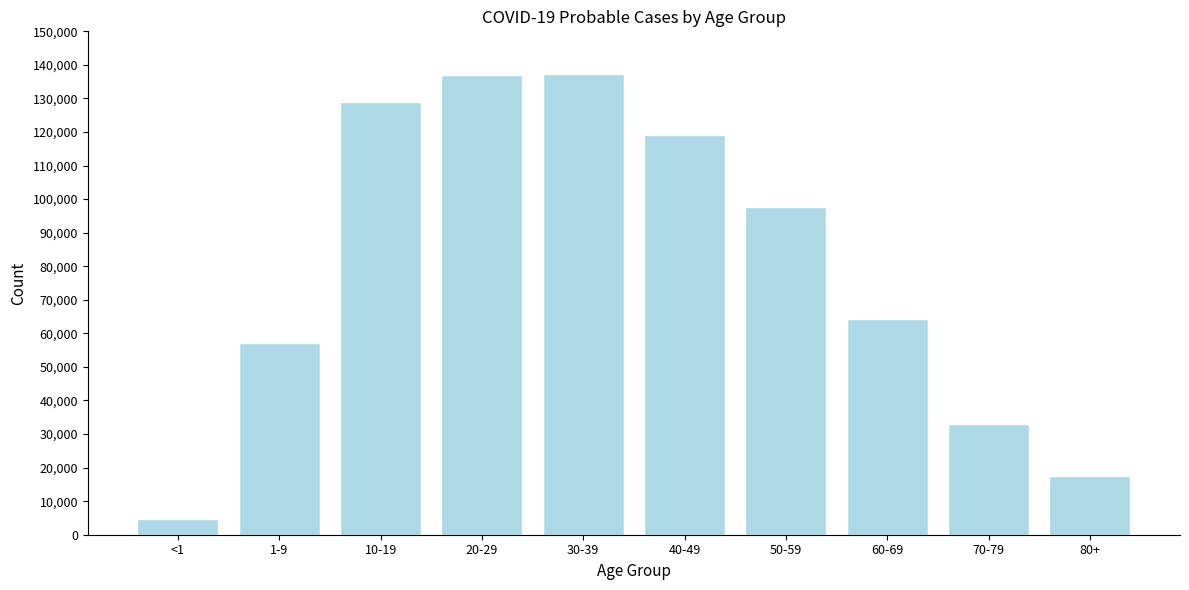

What is the value of the 7th bar from the left?

97597